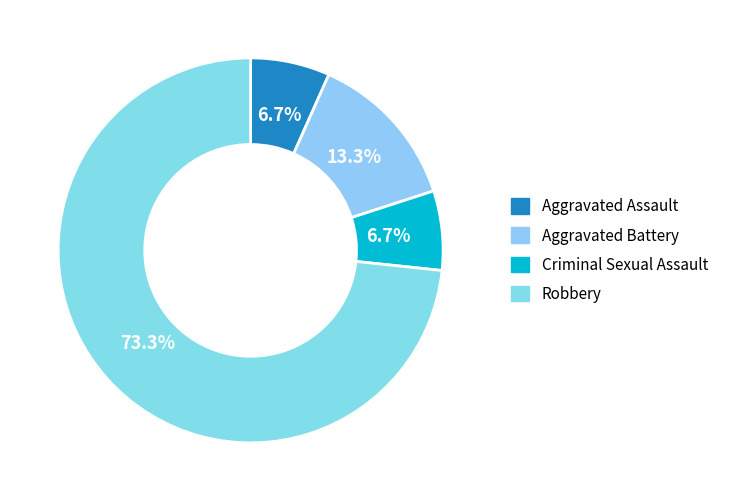

How many segments does this pie chart have?

4